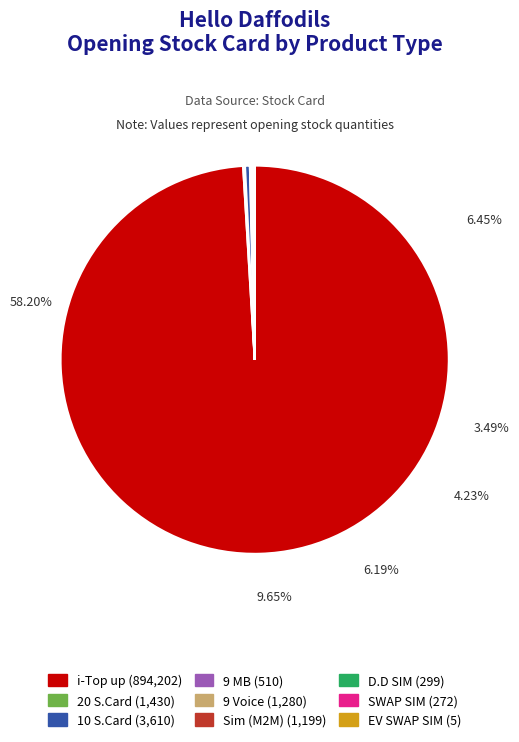

Between Sim (M2M) and 10 S.Card, which is larger?

10 S.Card